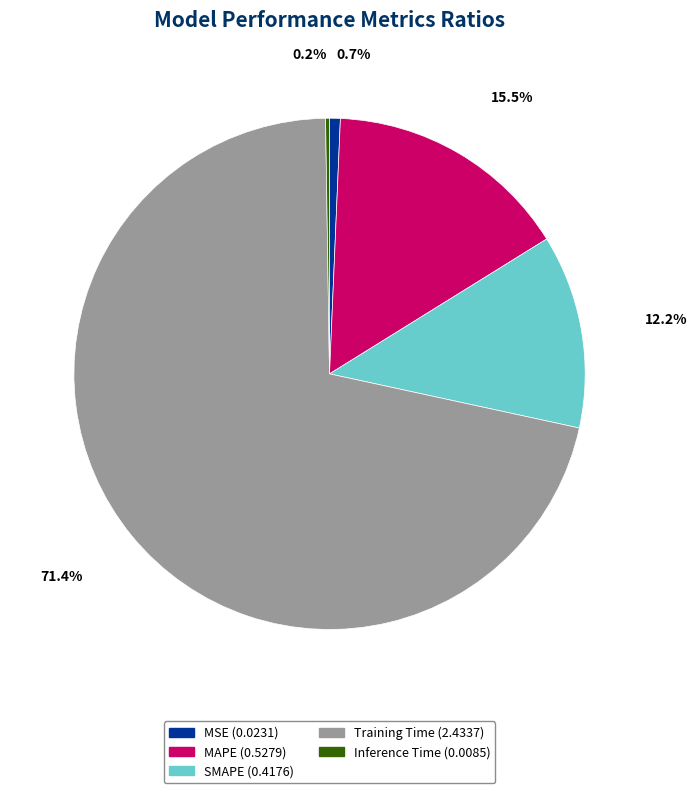

To the nearest percent, what percentage of the pie is MSE?

1%